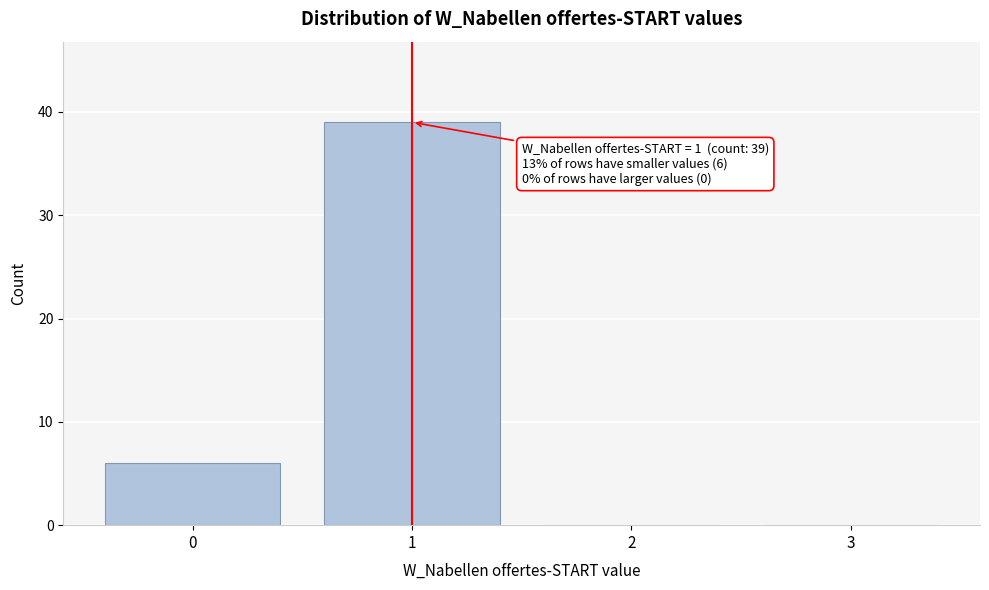

Reading left to right, transcribe all the data shown in this chart.

0=6	1=39	2=0	3=0